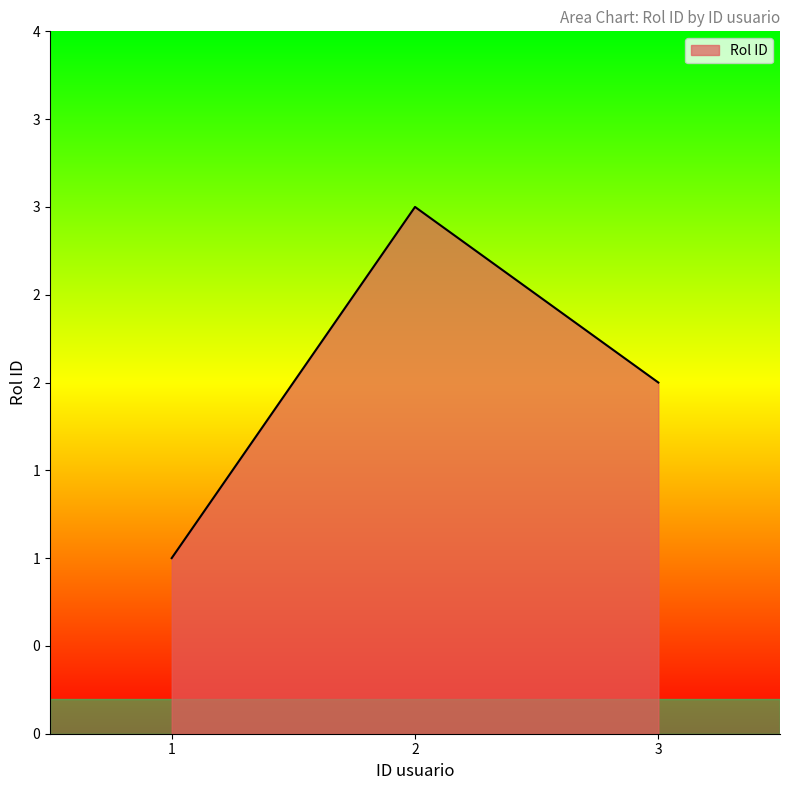

Does the chart display data point markers on the line(s)?

No